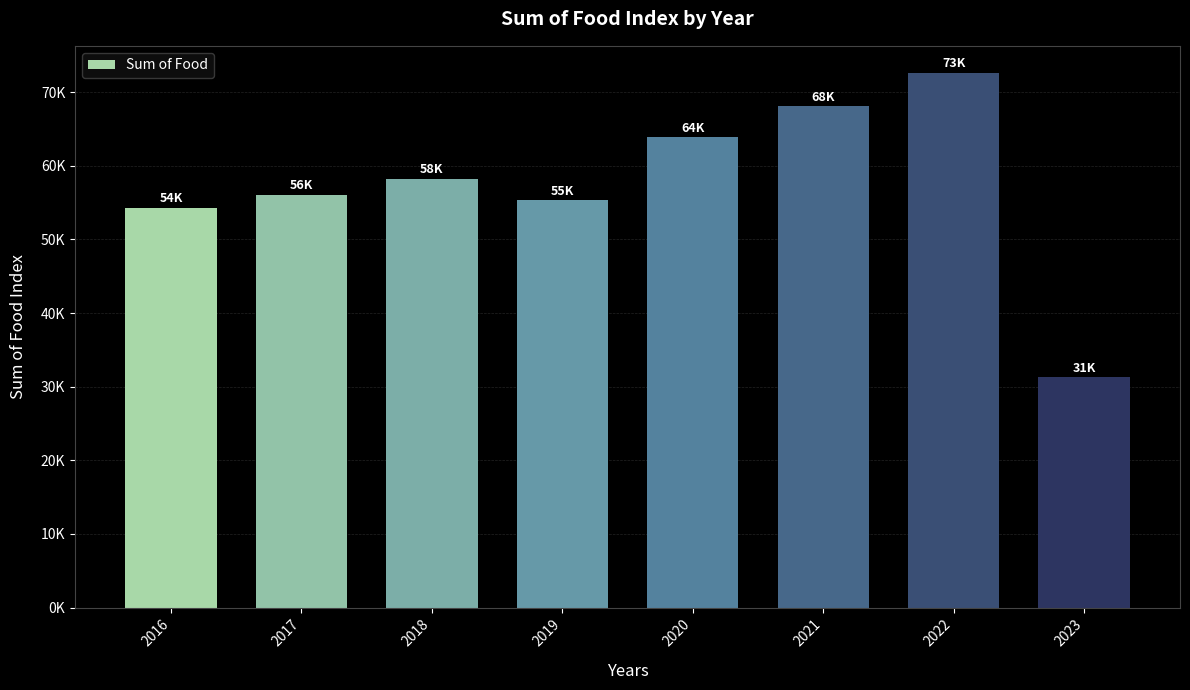

Where is the data nearest to the value 51995?

2016